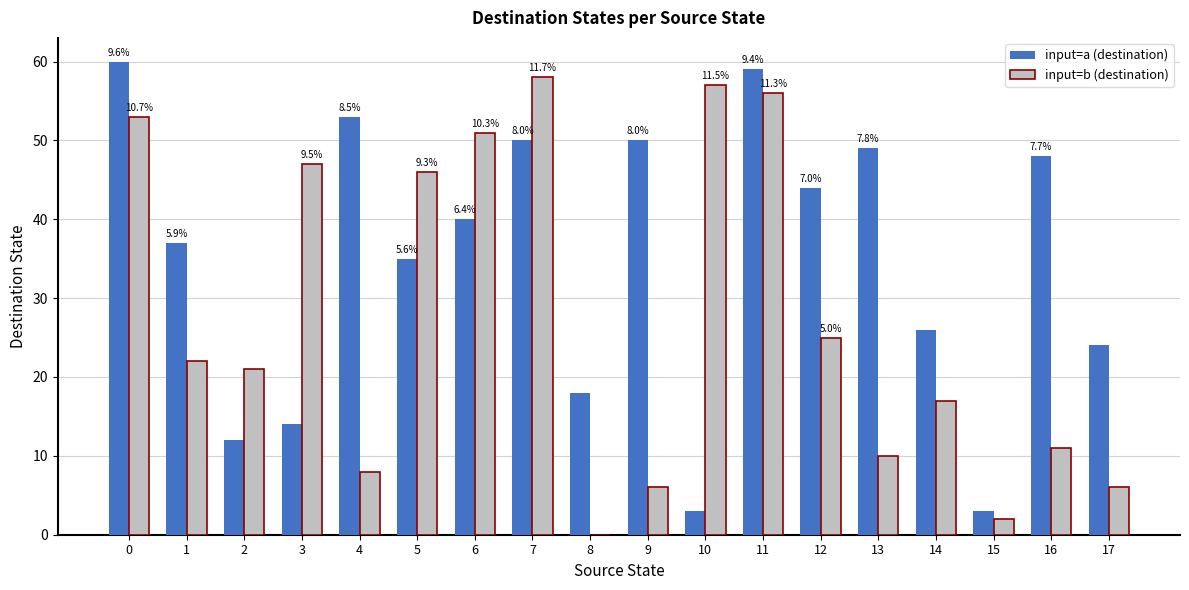

Does the chart contain stacked bars?

No